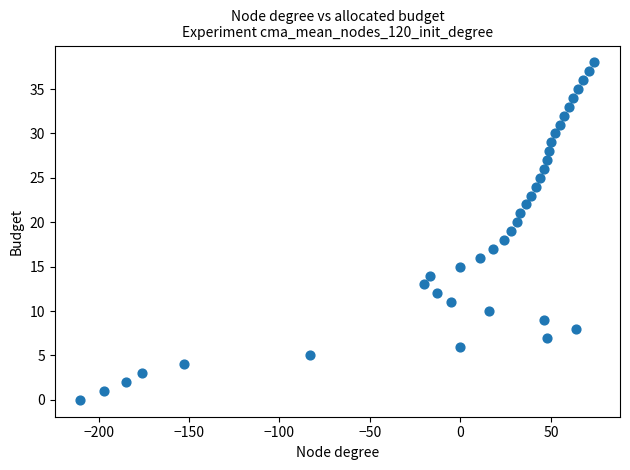

What is the range of Y values (max minus min)?

38